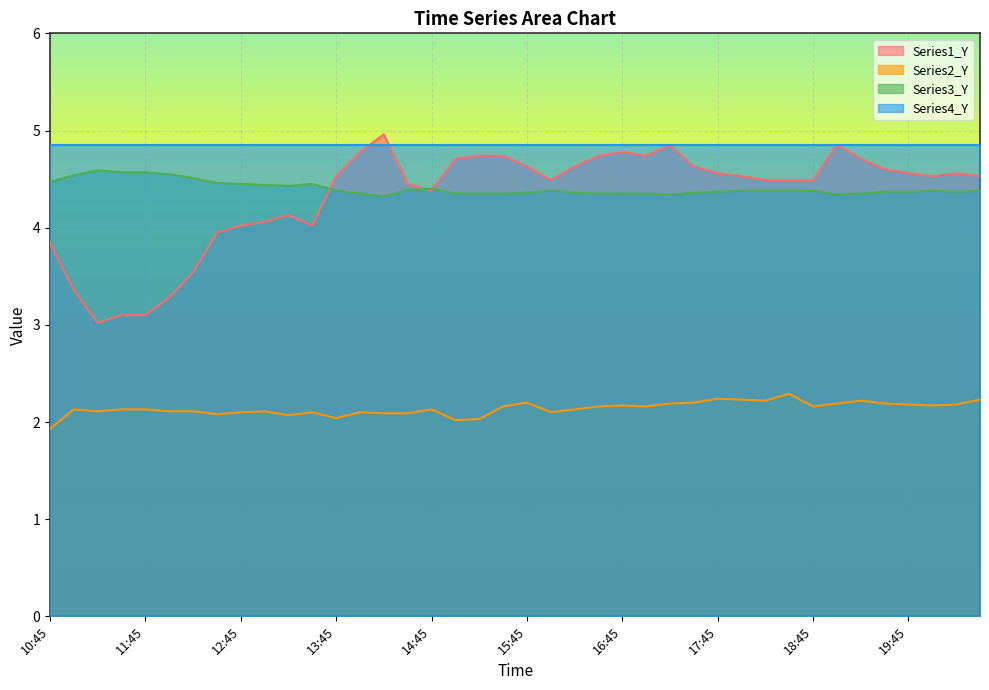

At which category is the sum across all series the highest?

17:15